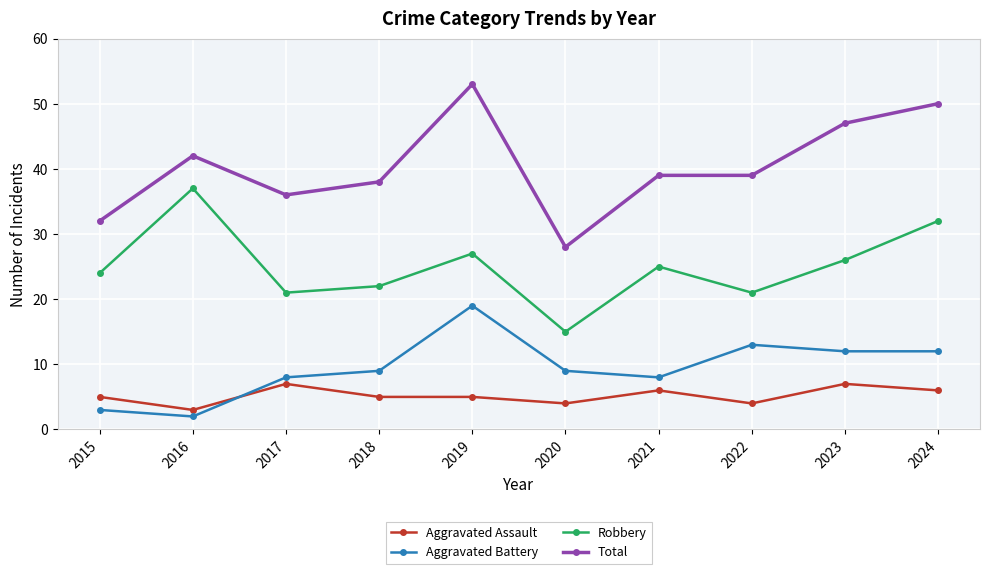

Reading right to left, what are all the values shown in this chart?

Aggravated Assault: 2024=6	2023=7	2022=4	2021=6	2020=4	2019=5	2018=5	2017=7	2016=3	2015=5
Aggravated Battery: 2024=12	2023=12	2022=13	2021=8	2020=9	2019=19	2018=9	2017=8	2016=2	2015=3
Robbery: 2024=32	2023=26	2022=21	2021=25	2020=15	2019=27	2018=22	2017=21	2016=37	2015=24
Total: 2024=50	2023=47	2022=39	2021=39	2020=28	2019=53	2018=38	2017=36	2016=42	2015=32